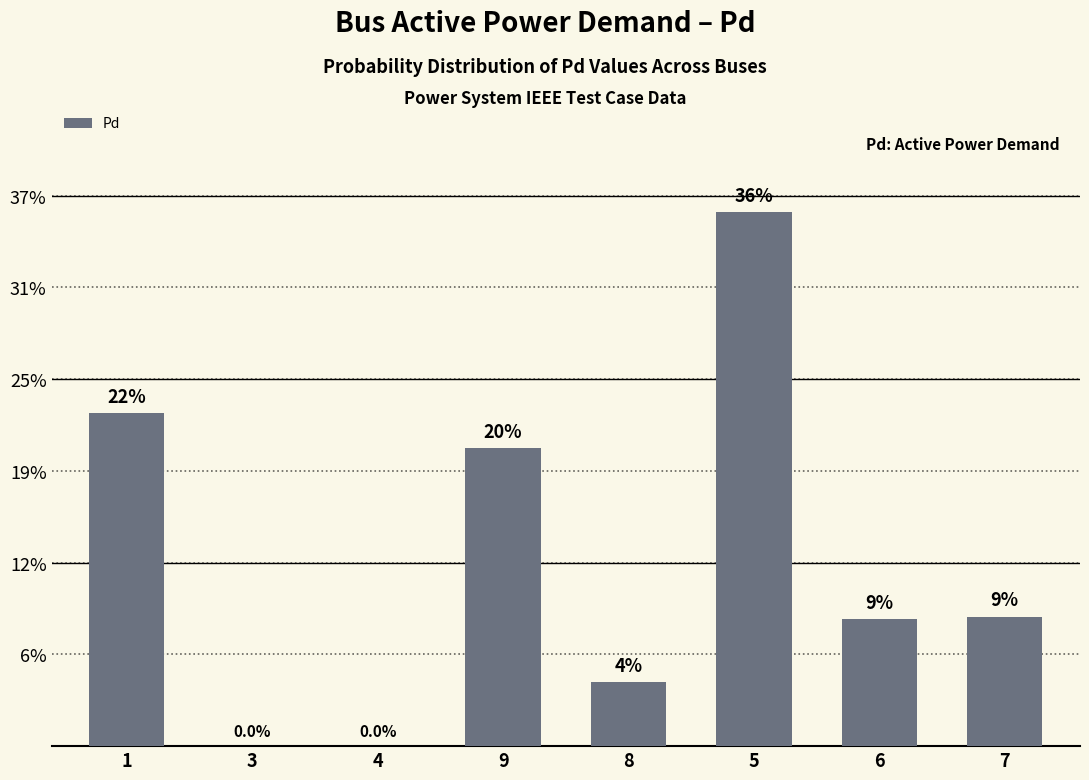

Are the bars horizontal?

No